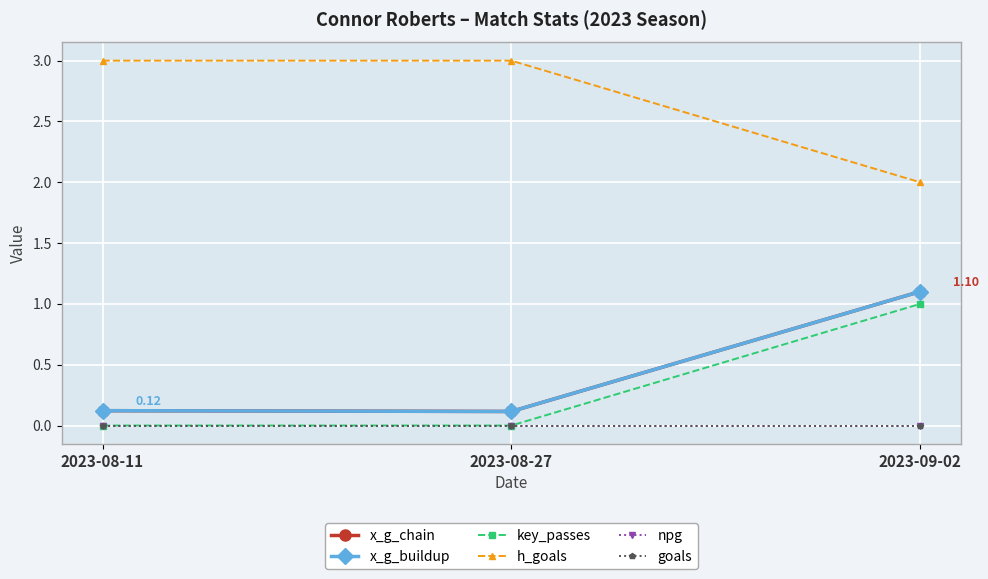

Which series has the largest total across all categories?

h_goals